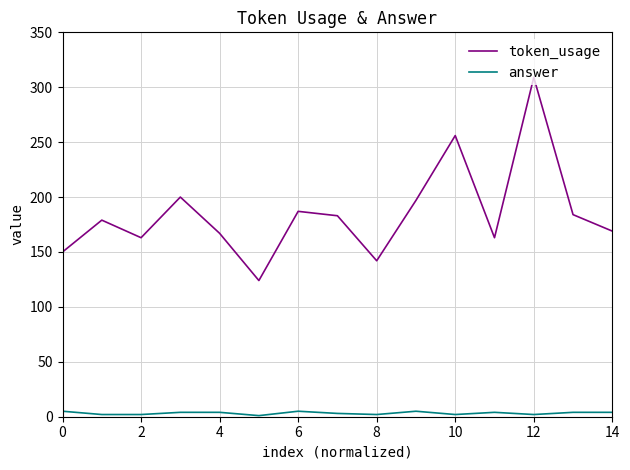

True or false: token_usage has more than 1 points higher than both neighbors.

True